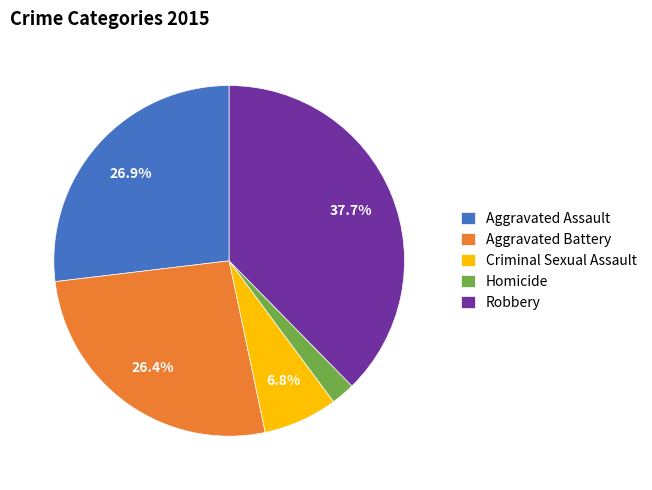

Count the number of slices in the pie.

5